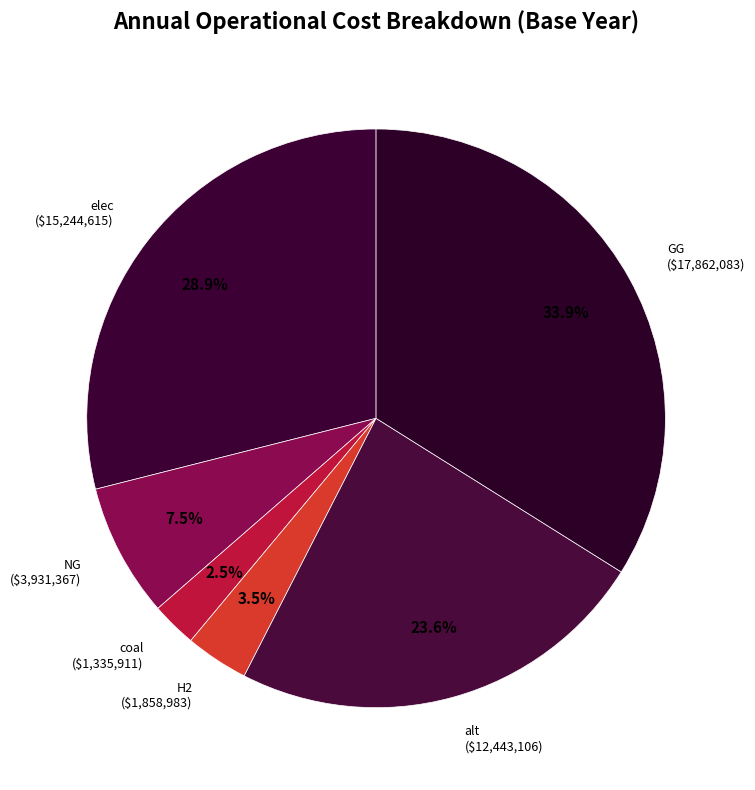

How many segments does this pie chart have?

6